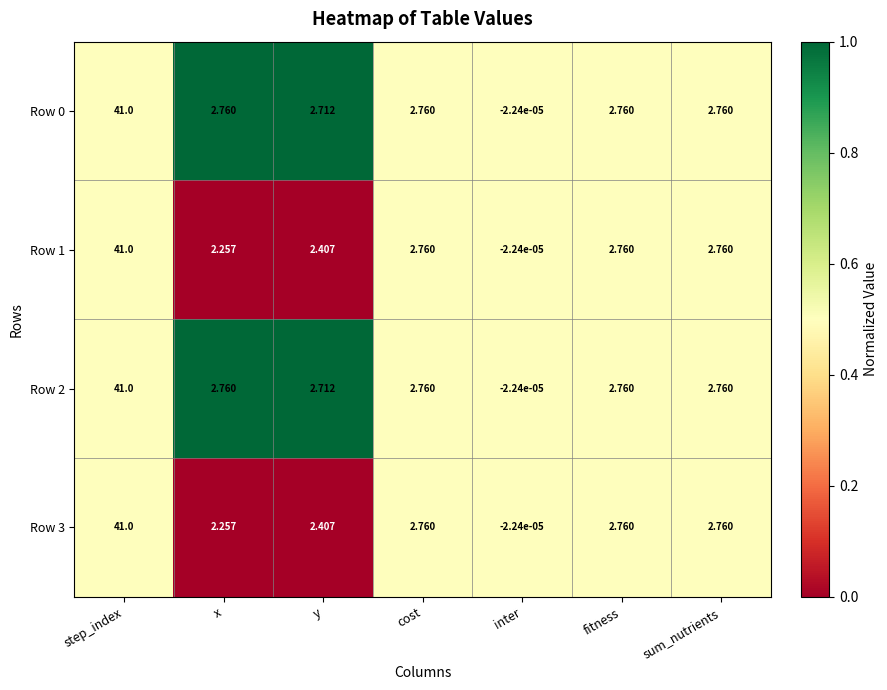

Which label corresponds to the smallest value in the chart?

inter